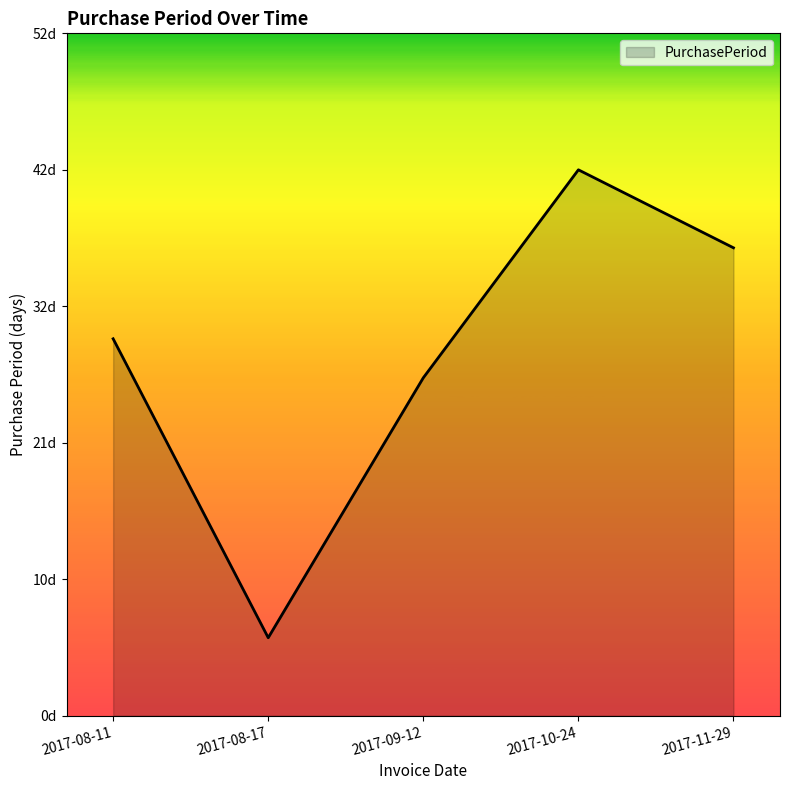

Does the chart have visible grid lines?

No